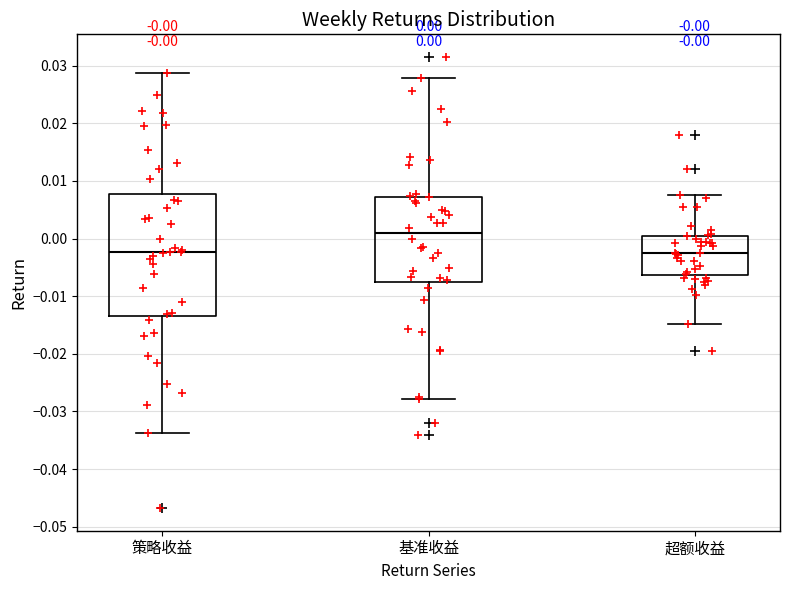

Which box's median line is the highest?

基准收益